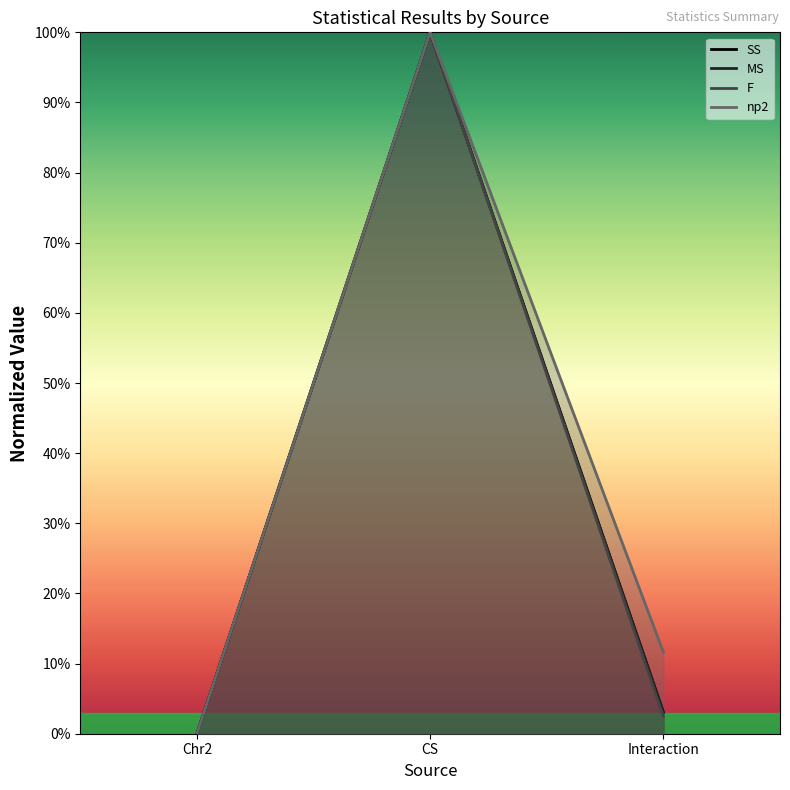

Between Chr2 and Interaction, which series saw the biggest shift?

np2